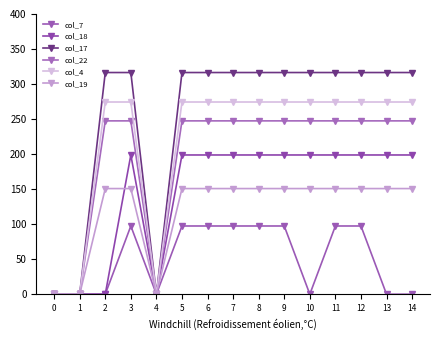

What is the total value across all series at 7?

1285.3